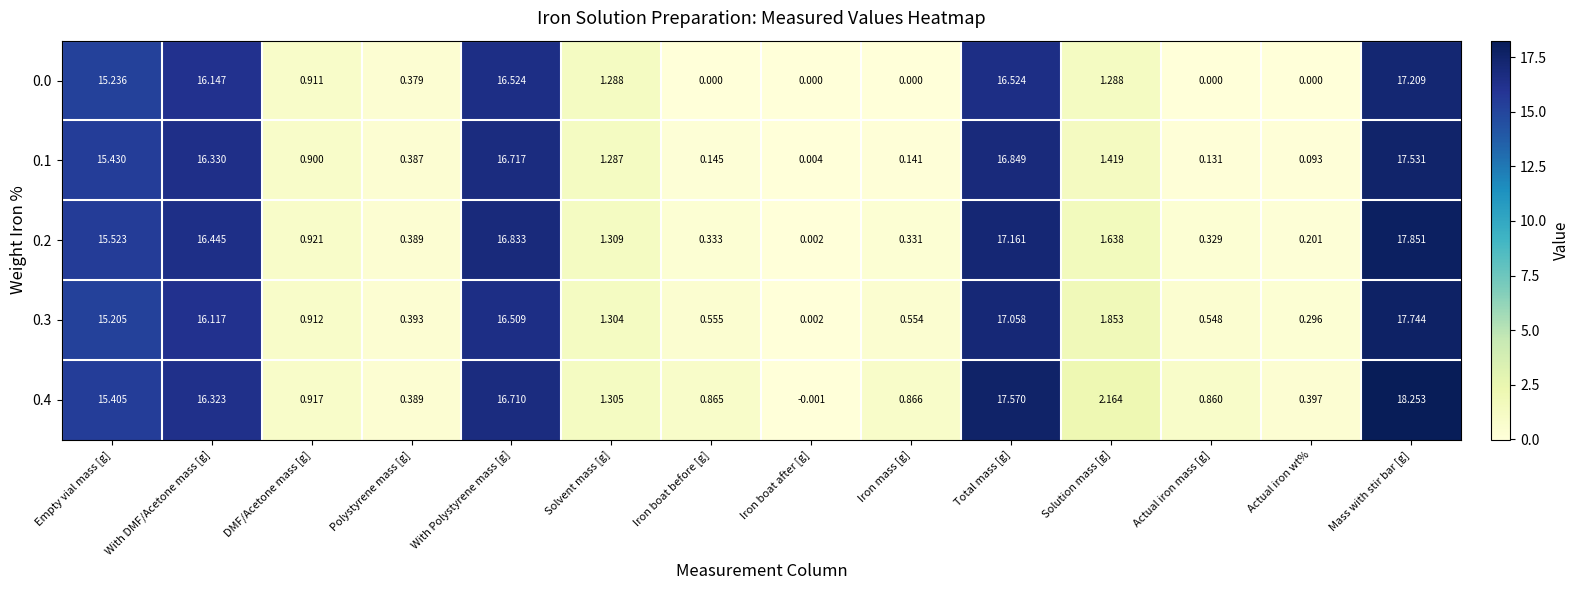

At which label does 0.4 first exceed 1?

Empty vial mass [g]